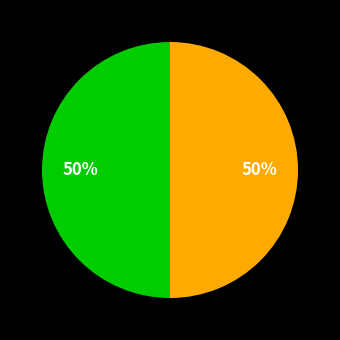

To the nearest percent, what is the average slice percentage?

50%